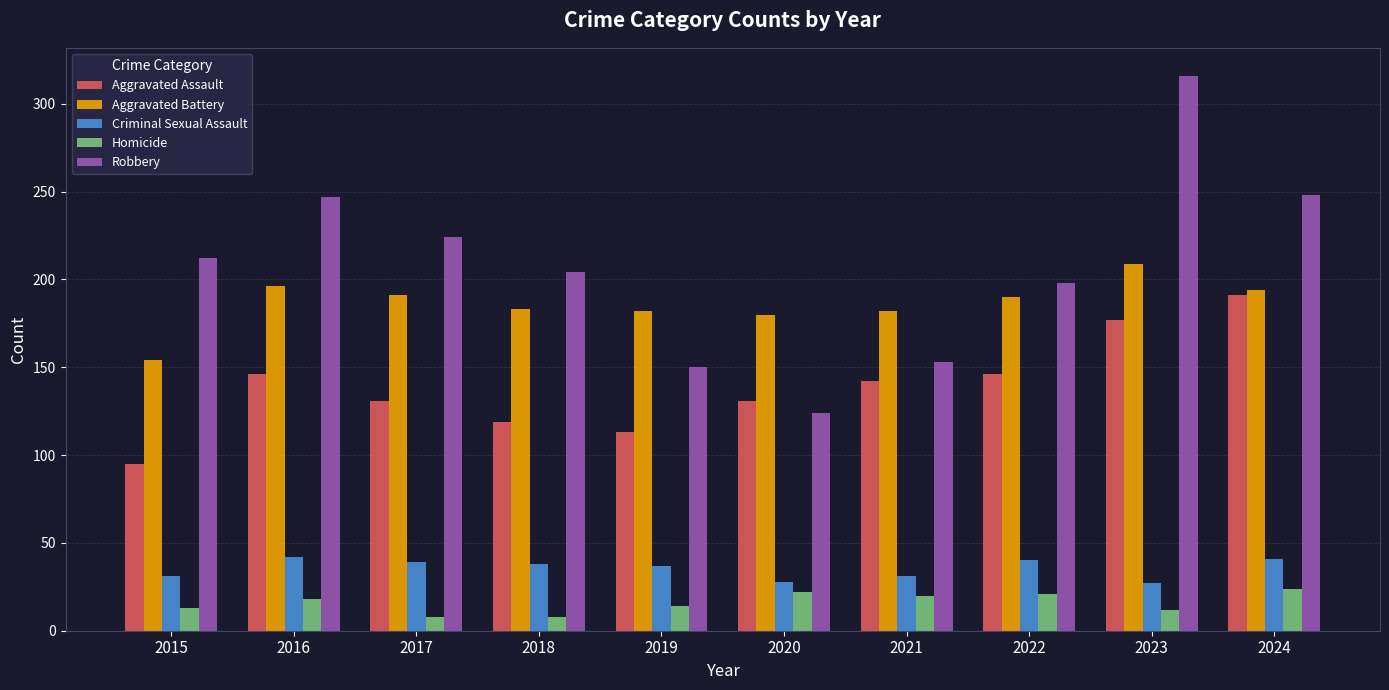

Rank the series at 2023 from highest to lowest value.

Robbery, Aggravated Battery, Aggravated Assault, Criminal Sexual Assault, Homicide